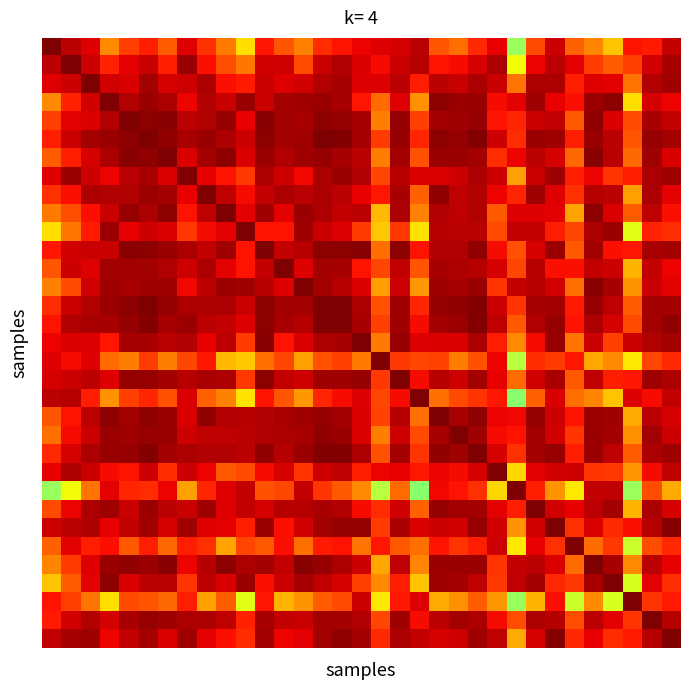

Count the number of categories in the chart.

33